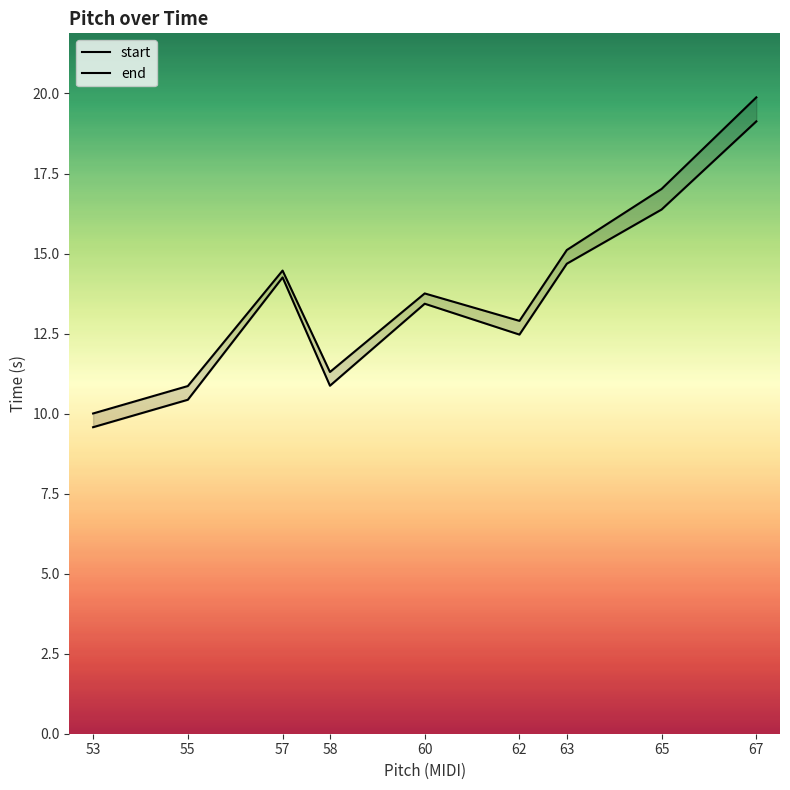

What is the sum of the end values at 58 and 67?

31.2